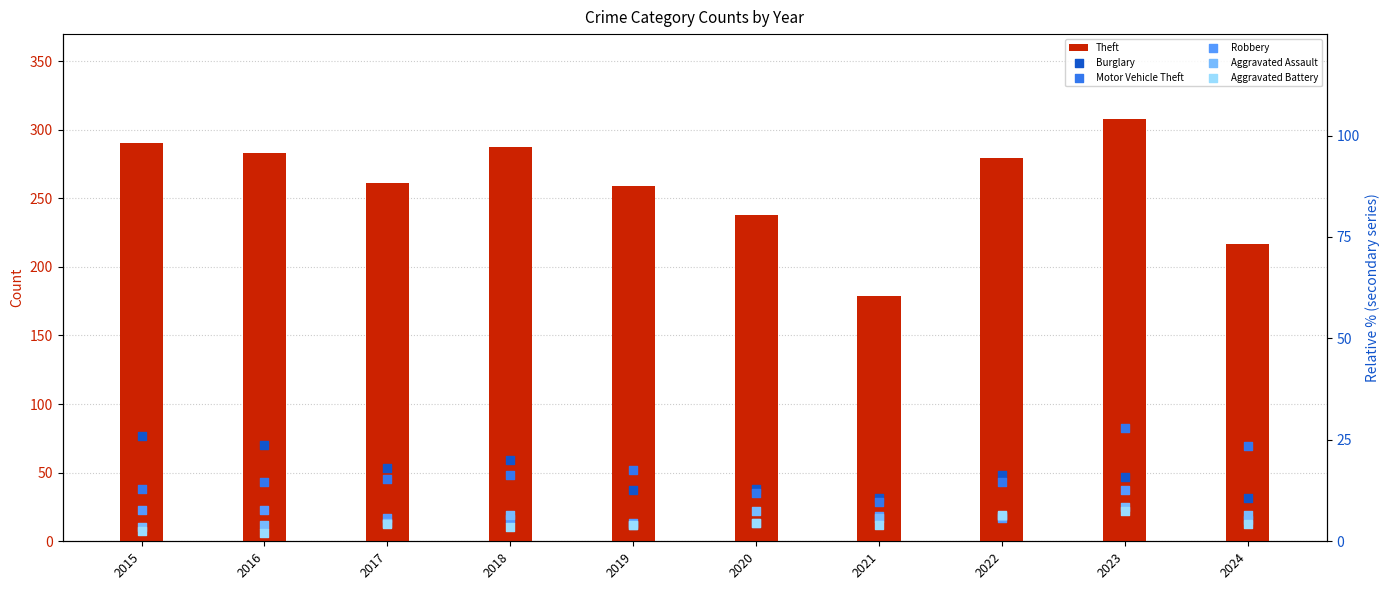

At which category is the sum across all series the highest?

2023